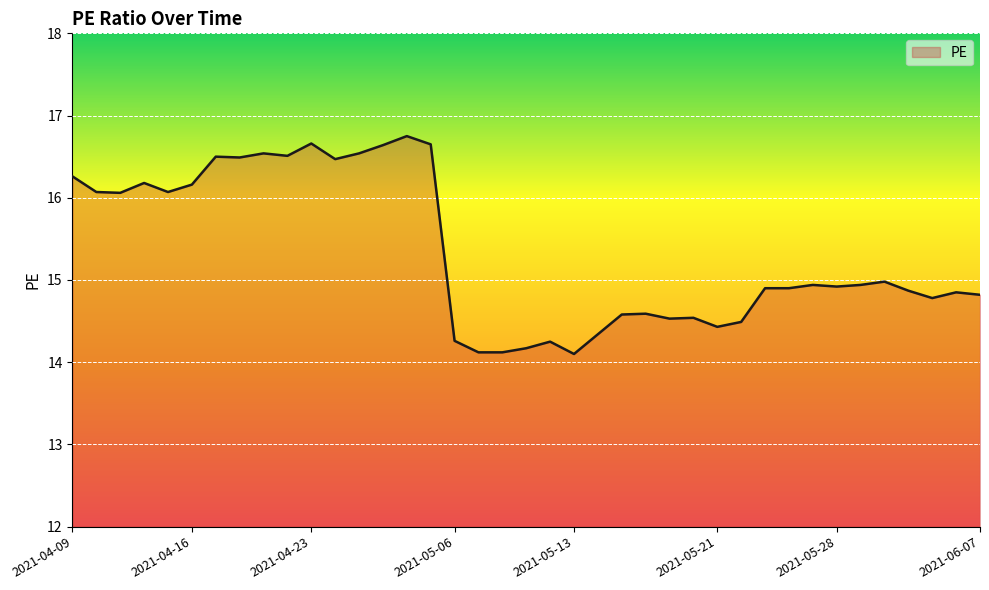

What is the greatest value displayed?

16.8